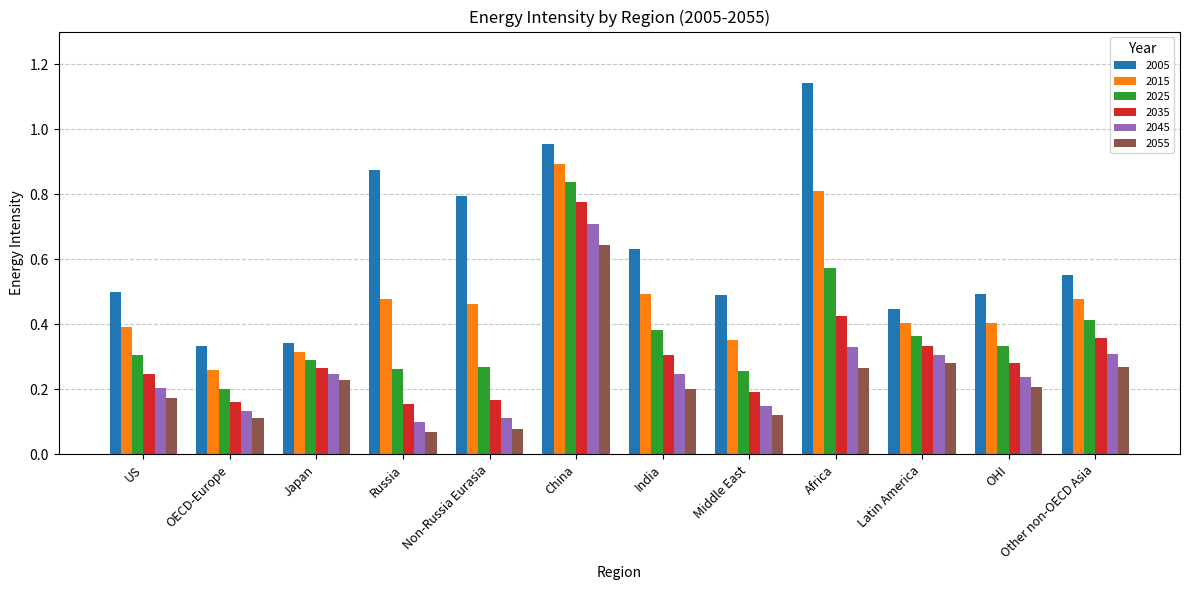

Count the 2055 values in the range 0 to 1.

12